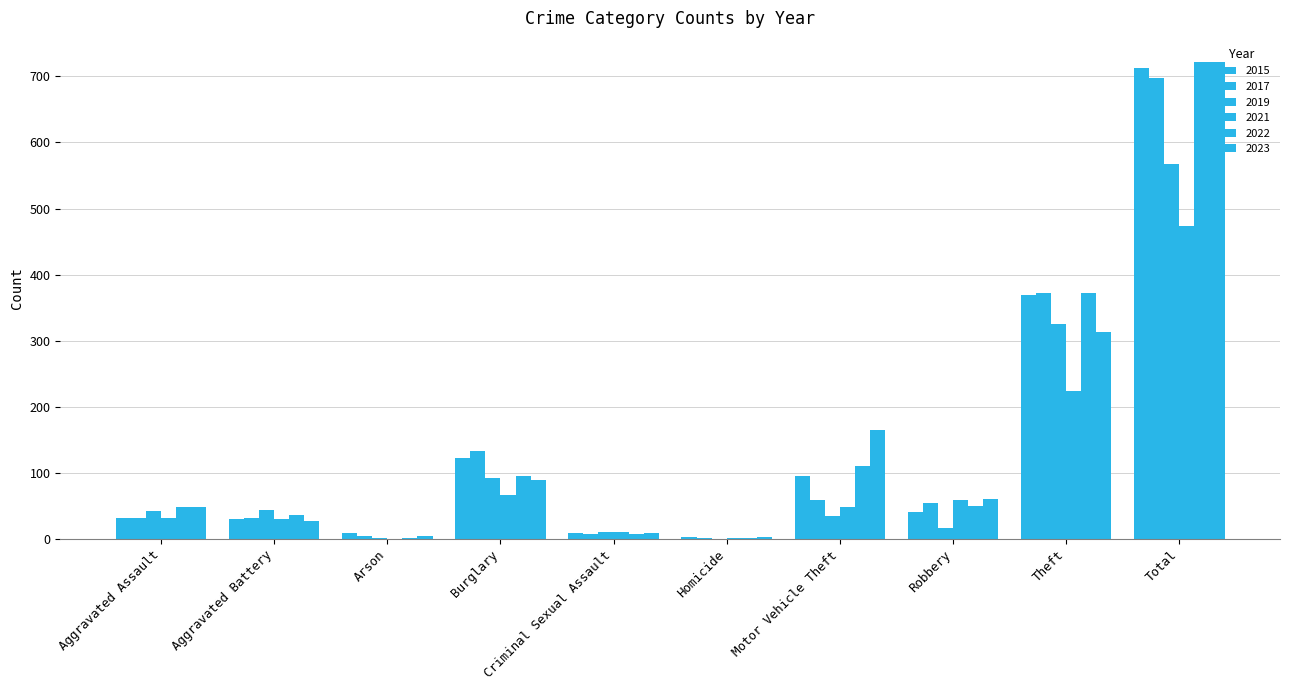

Between Aggravated Assault and Arson, which series saw the biggest shift?

2022